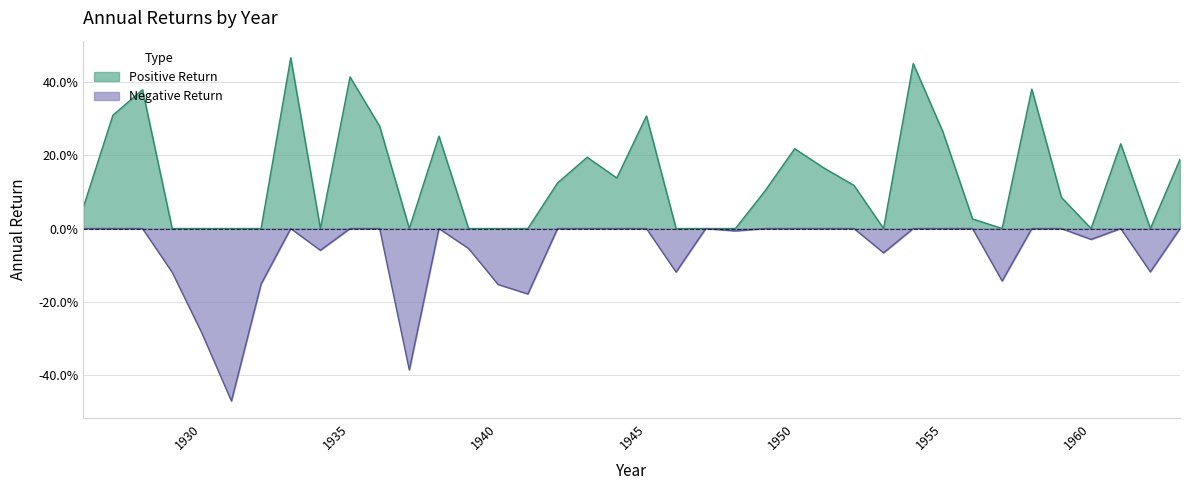

At which category does the data reach its first local peak?

1928